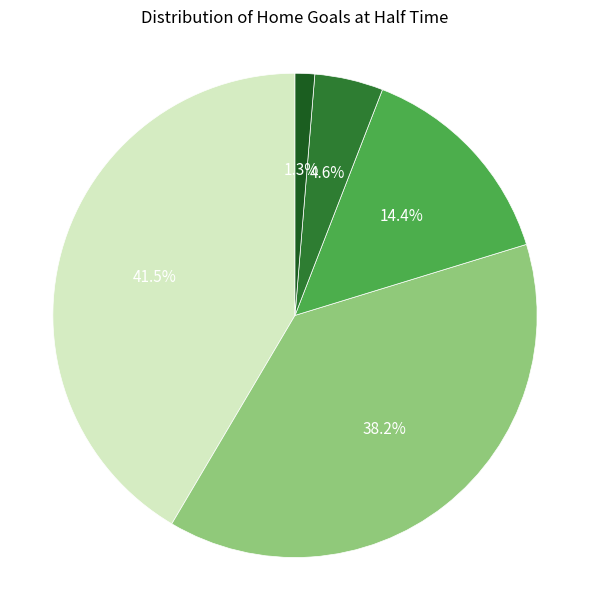

Does any single category account for the majority?

No